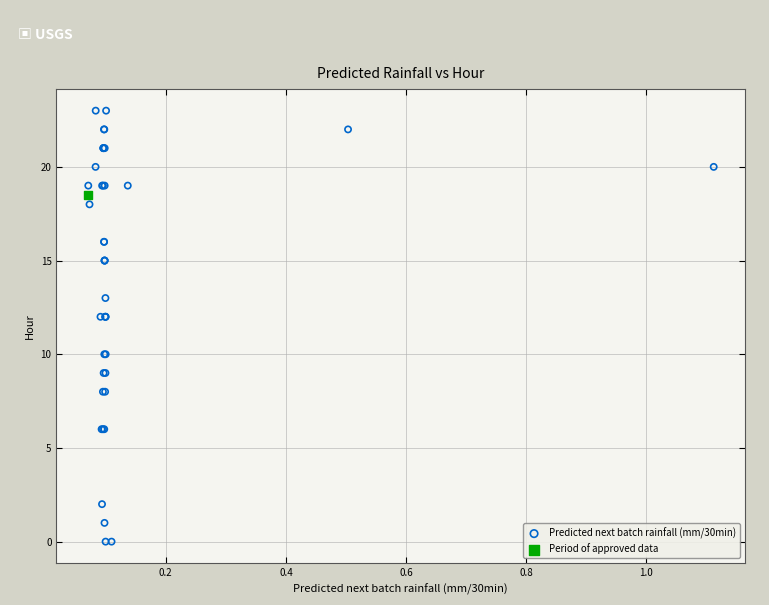

What are all the series names shown in the legend?

Predicted next batch rainfall (mm/30min), Period of approved data